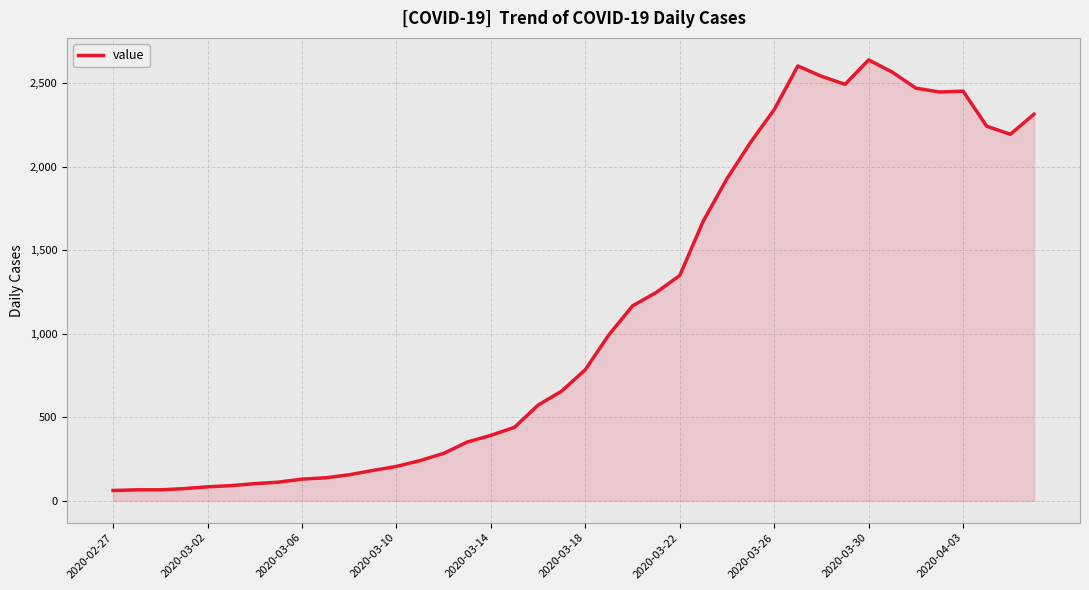

How many lines are shown in the chart?

1